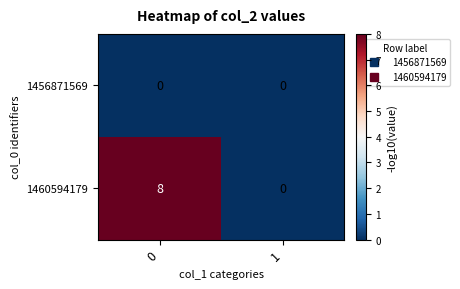

The 1456871569 series shows 0 at 1. True or false?

True